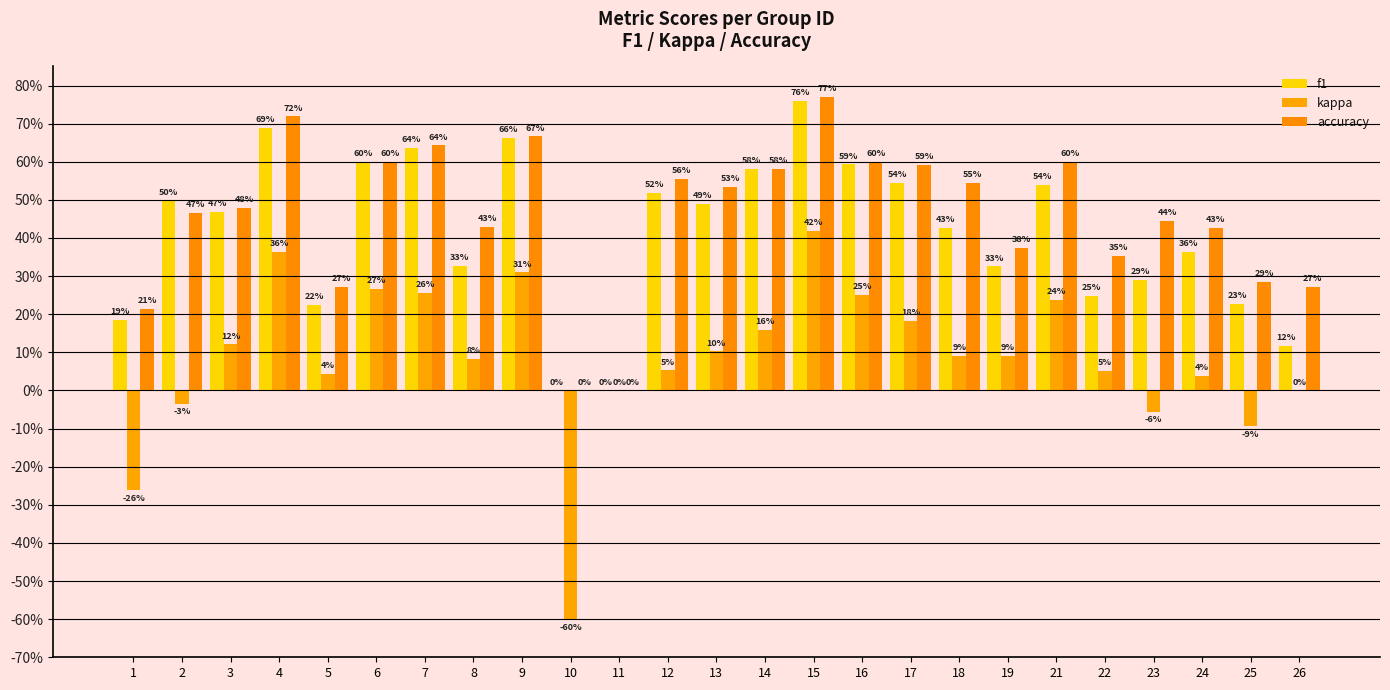

What is the greatest value displayed?

0.8